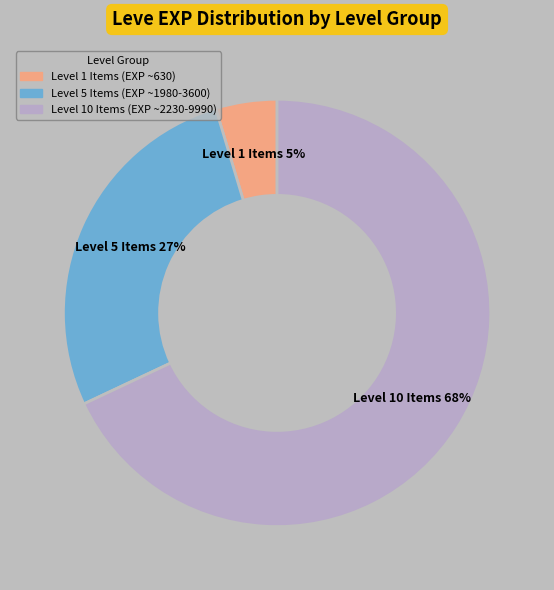

Approximately how many times larger is the value at Level 5 Items (EXP ~1980-3600) compared to Level 10 Items (EXP ~2230-9990)?

0.4